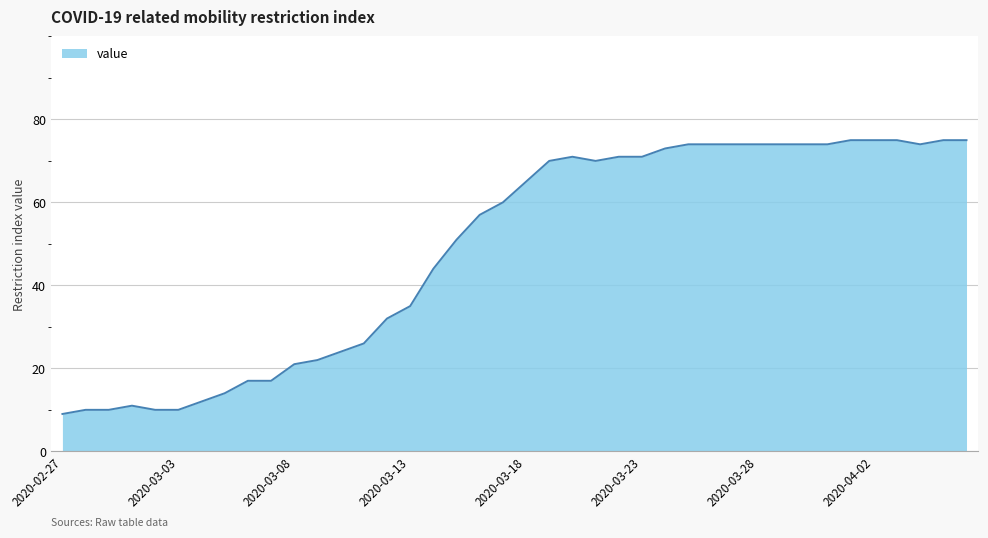

What is the greatest value displayed?

75